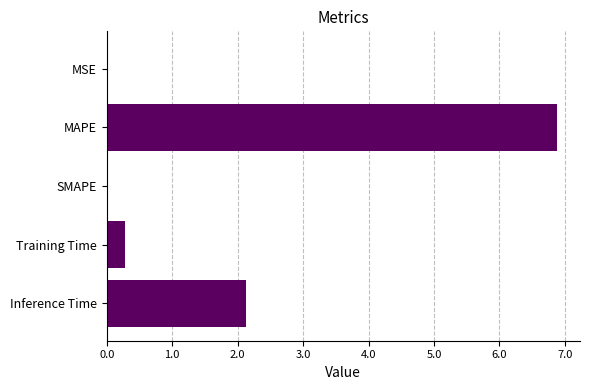

How many data points does each series have?

5